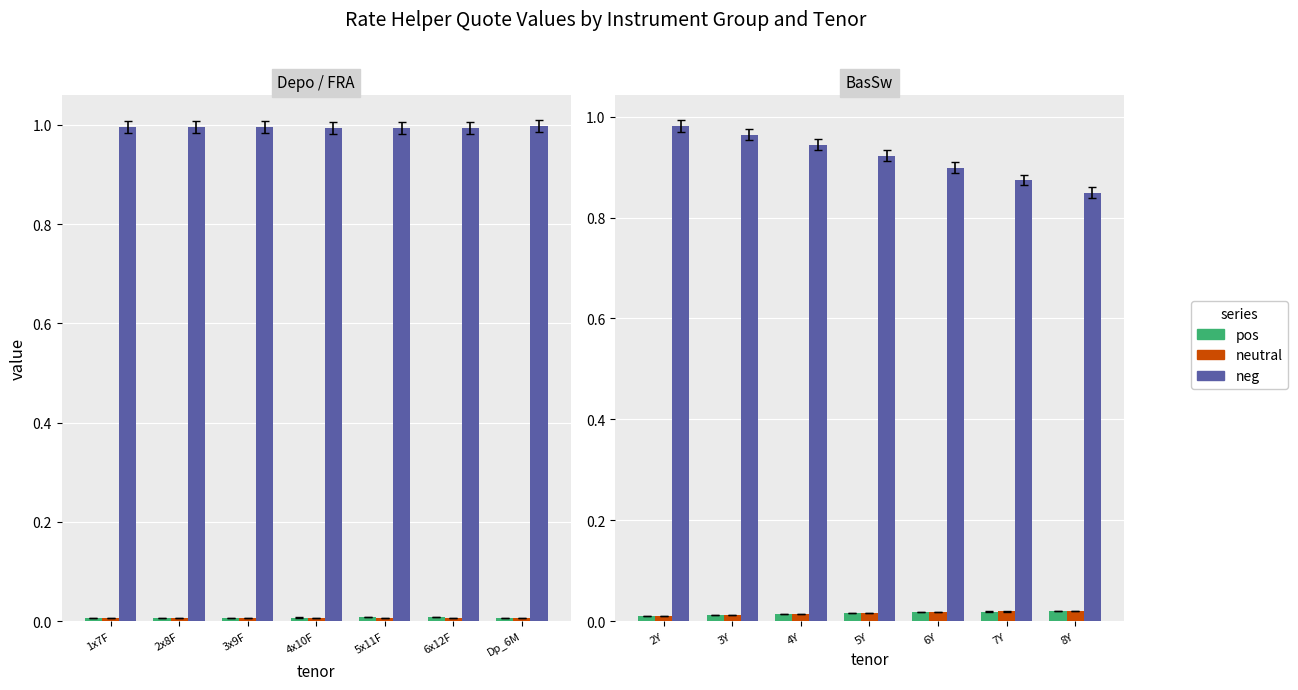

How many series are shown in this chart?

3